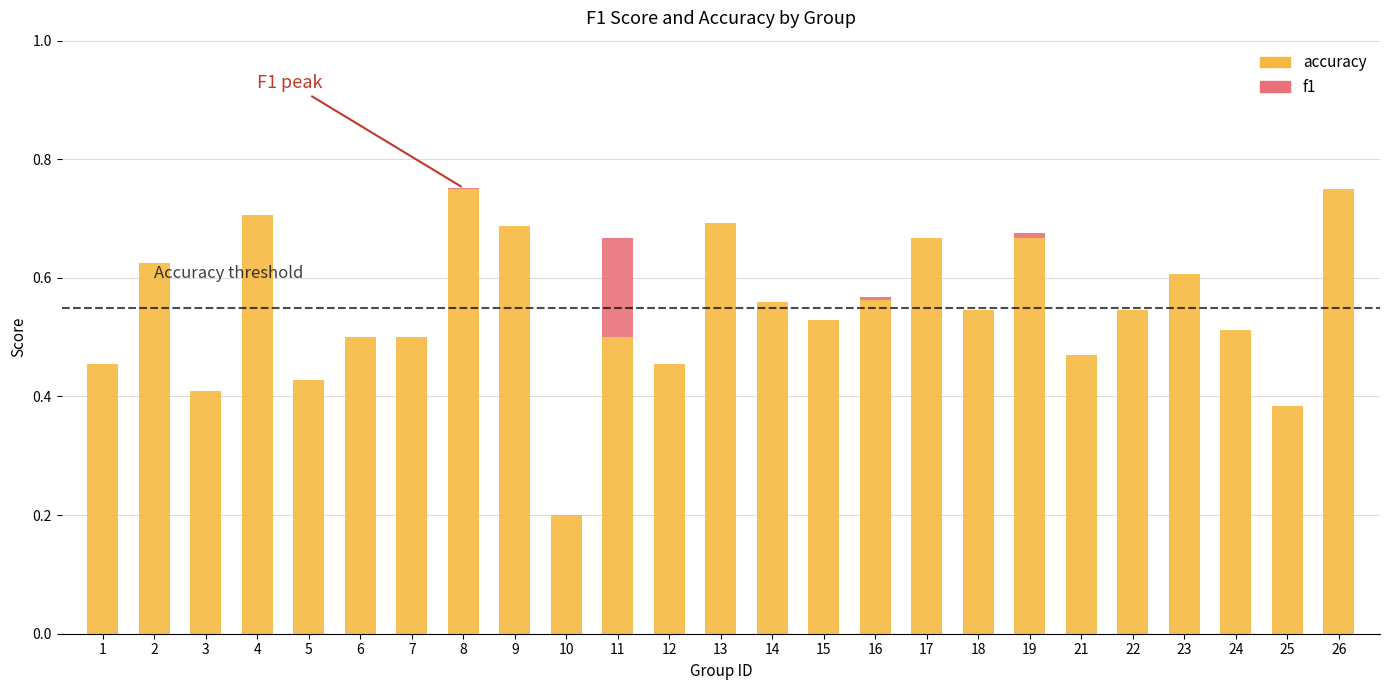

Which series has the largest total across all categories?

accuracy